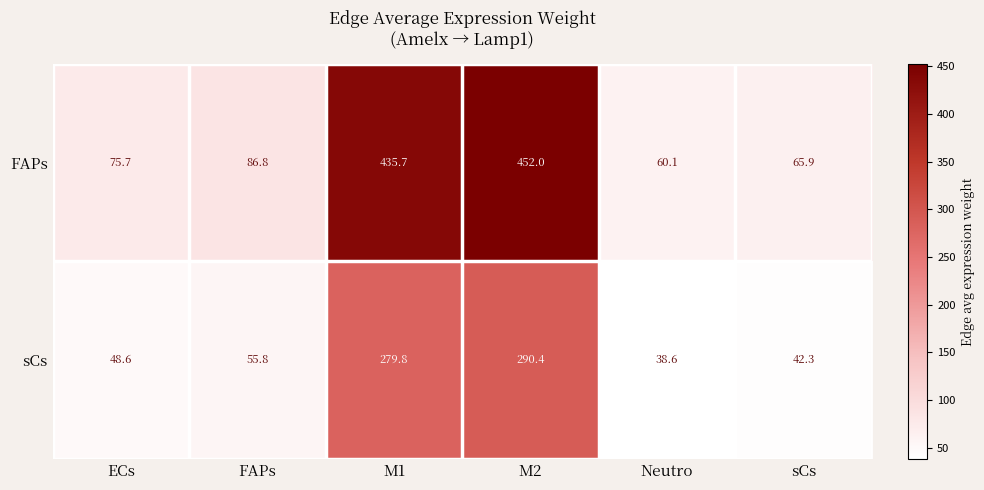

What is the sum of the FAPs values at sCs and M1?

501.6